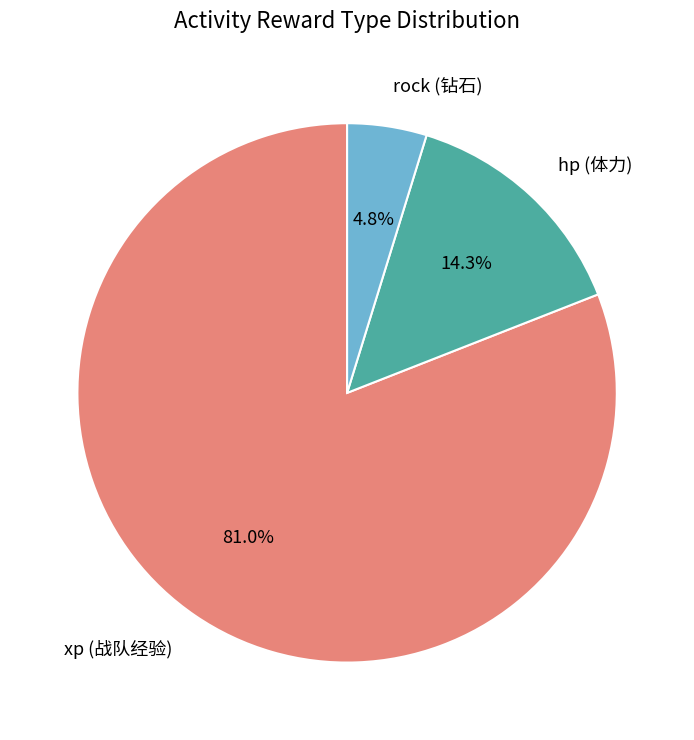

To the nearest percent, what is the average slice percentage?

33%